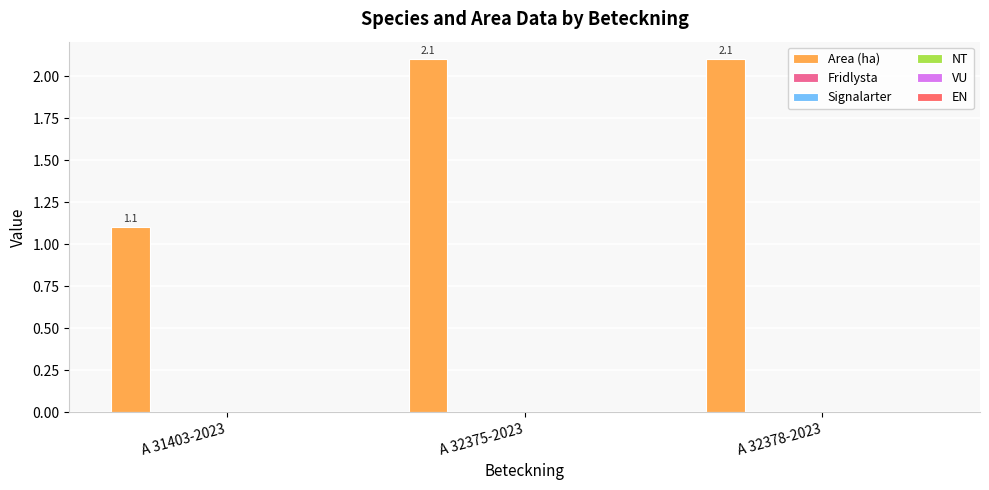

What is the maximum value shown in the chart?

2.1